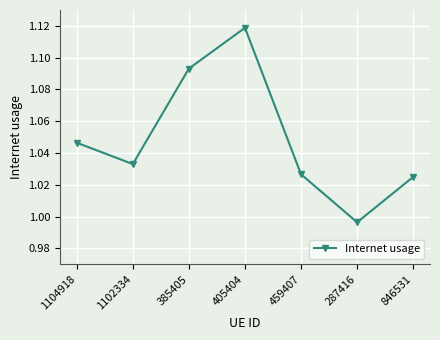

How many lines are shown in the chart?

1